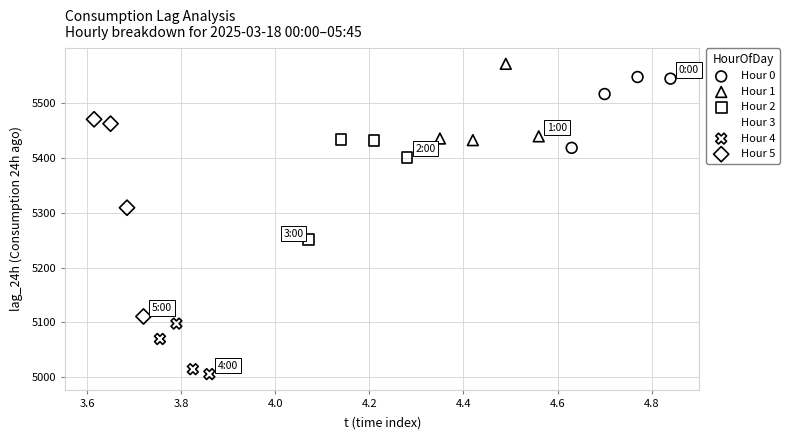

Which series has the widest spread of Y values?

Hour 5